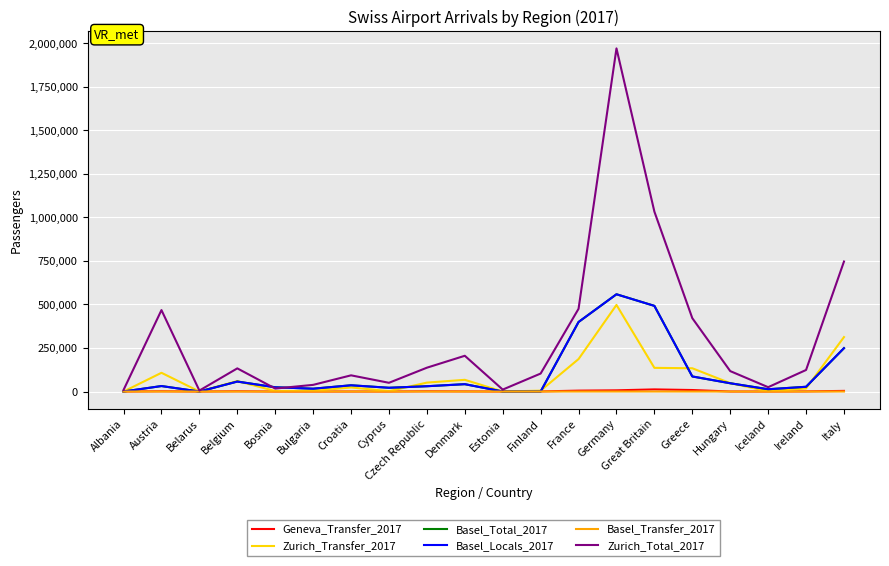

Which category has the highest value in the Basel_Total_2017 series?

Germany